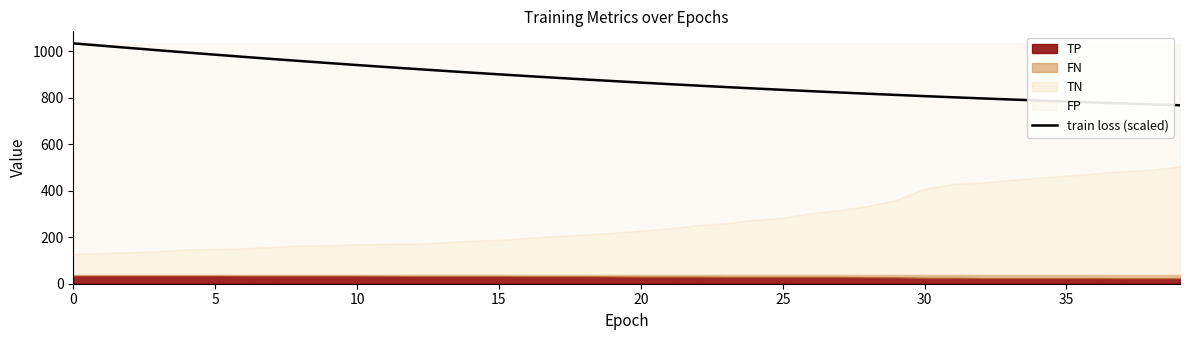

What is the maximum value for train loss (scaled)?

1033.8